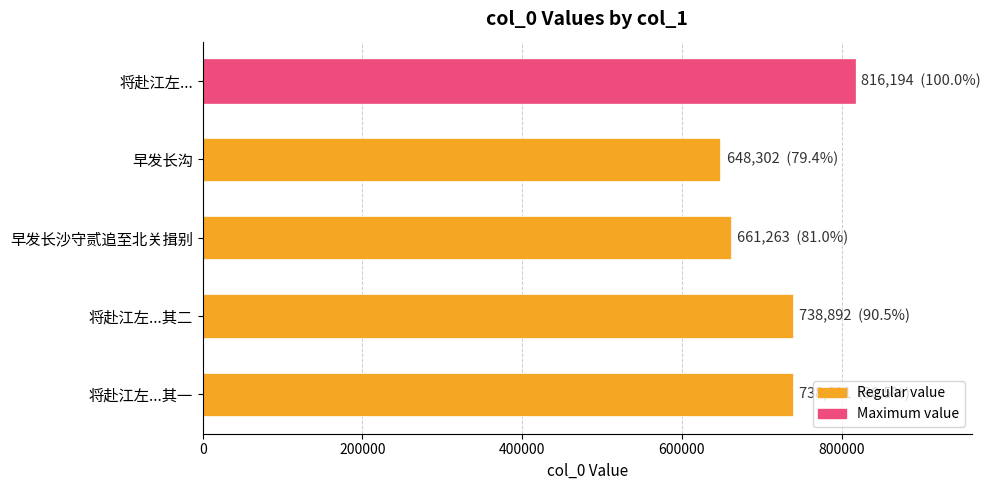

What is the ratio of the value at 将赴江左...其二 to the value at 早发长沙守贰追至北关揖别?

1.1